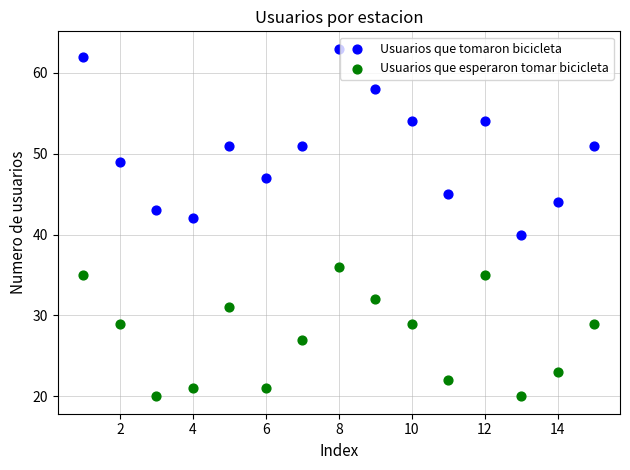

Across all data points, what is the range of X values (max minus min)?

14